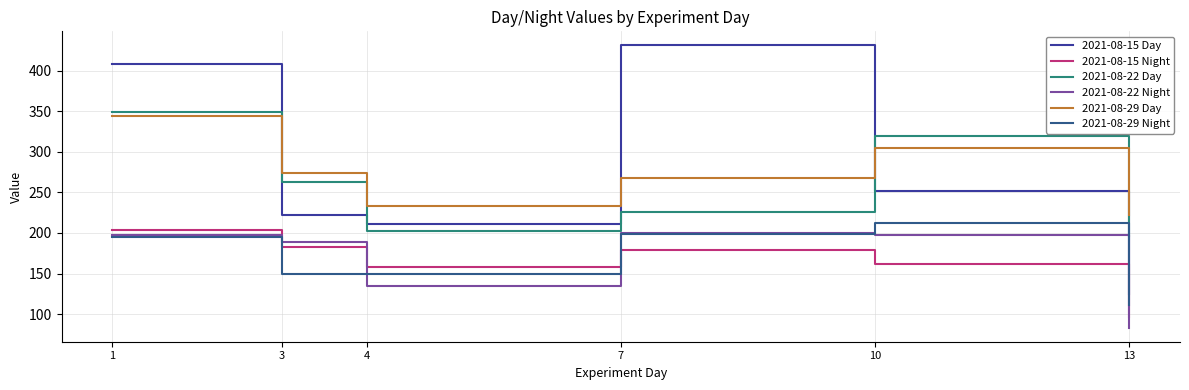

How many lines are shown in the chart?

6